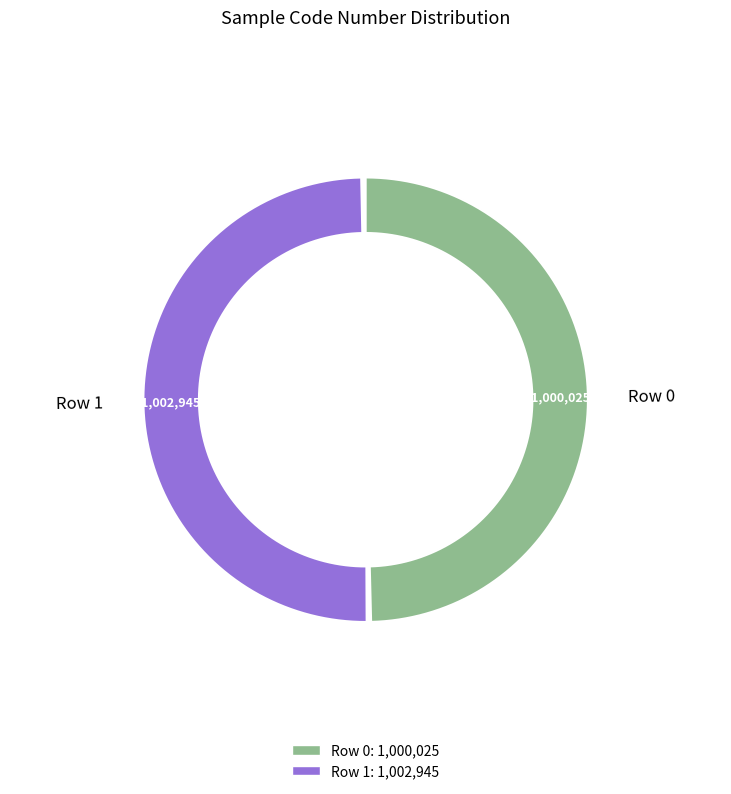

What percentage is the Row 0 slice, to the nearest percent?

50%